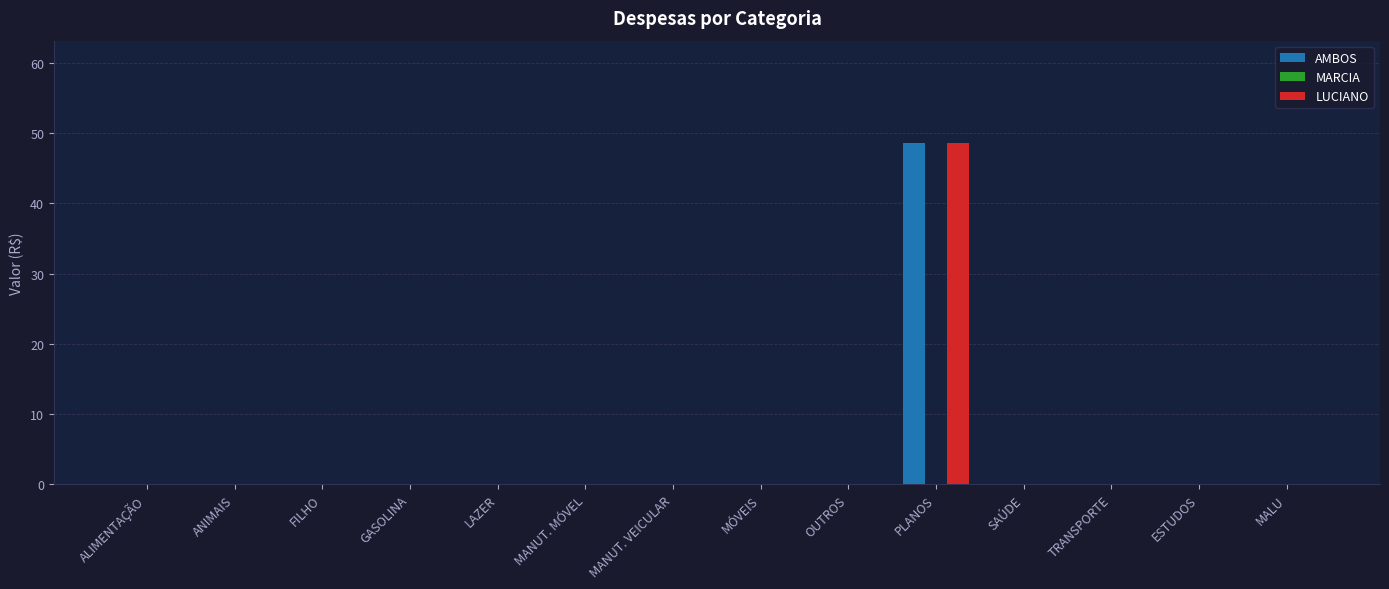

Reading left to right, transcribe all the data shown in this chart.

AMBOS: ALIMENTAÇÃO=0.0	ANIMAIS=0.0	FILHO=0.0	GASOLINA=0.0	LAZER=0.0	MANUT. MÓVEL=0.0	MANUT. VEICULAR=0.0	MÓVEIS=0.0	OUTROS=0.0	PLANOS=48.6	SAÚDE=0.0	TRANSPORTE=0.0	ESTUDOS=0.0	MALU=0.0
LUCIANO: ALIMENTAÇÃO=0.0	ANIMAIS=0.0	FILHO=0.0	GASOLINA=0.0	LAZER=0.0	MANUT. MÓVEL=0.0	MANUT. VEICULAR=0.0	MÓVEIS=0.0	OUTROS=0.0	PLANOS=48.6	SAÚDE=0.0	TRANSPORTE=0.0	ESTUDOS=0.0	MALU=0.0